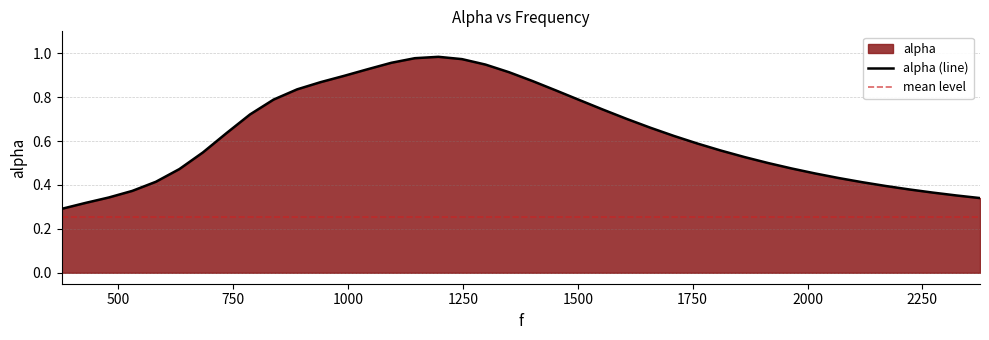

At which label is the value closest to 0?

377.0